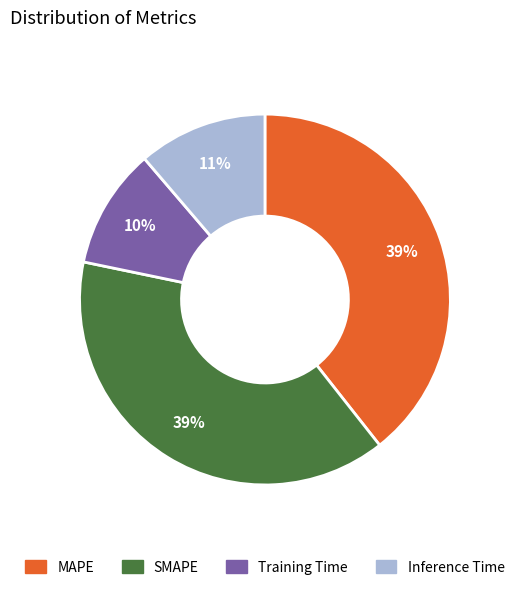

To the nearest percent, what is the difference between the largest and smallest slice percentages?

29%